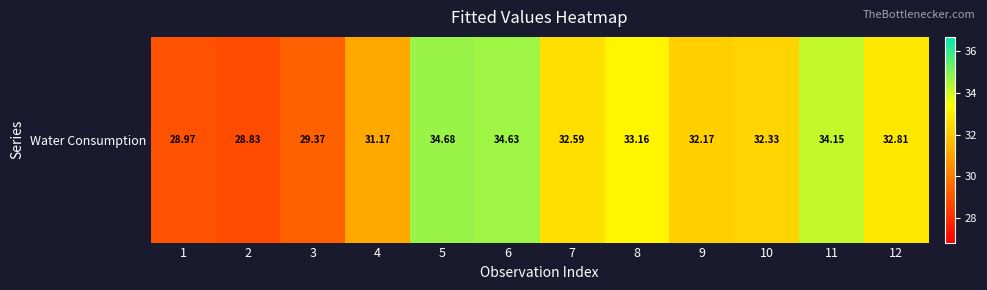

The value at 4 is 54.3. True or false?

False